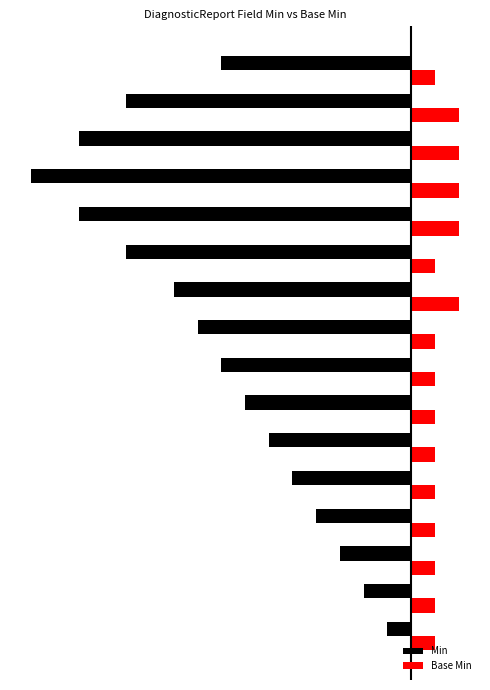

Which series has the largest range (max minus min)?

Min